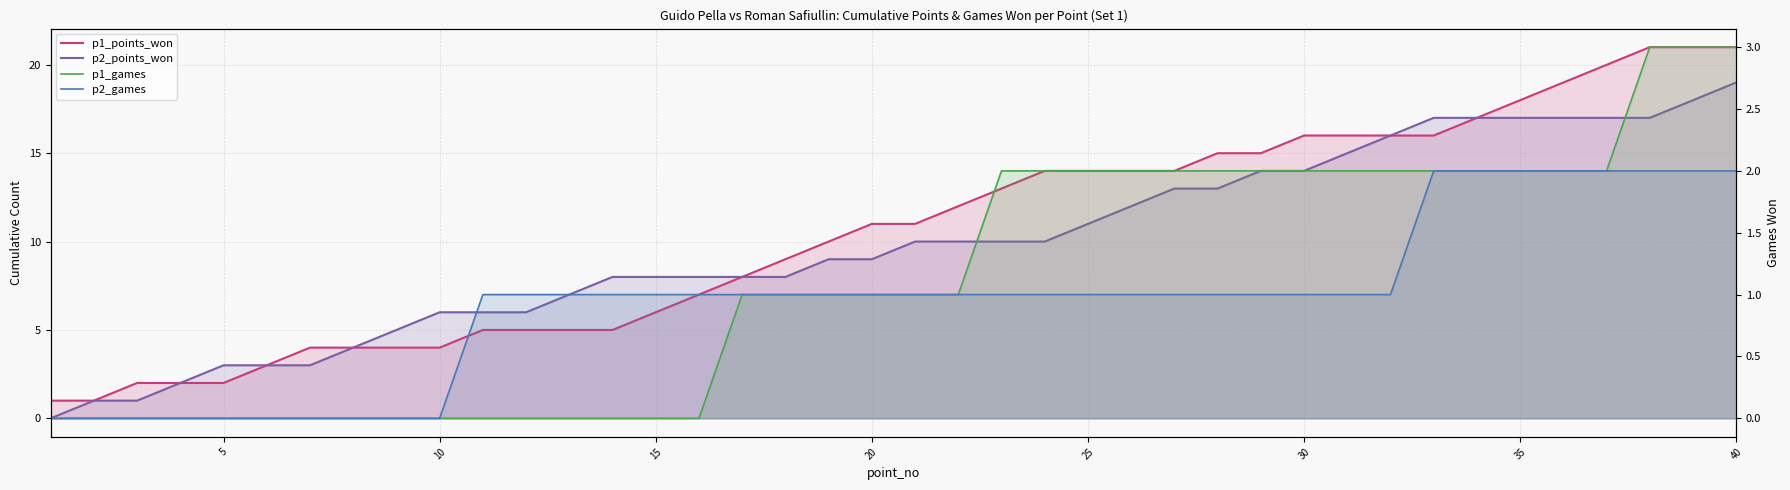

Which series has the widest spread of values?

p1_points_won_line